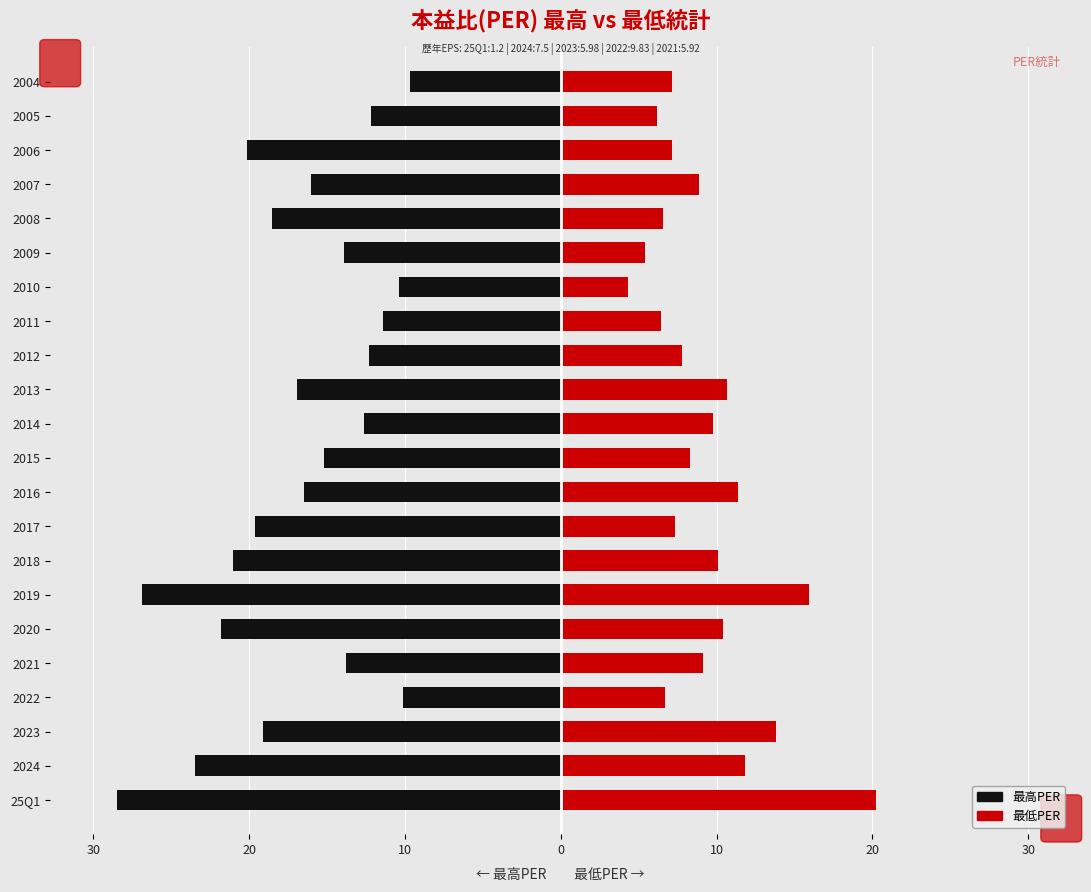

Reading left to right, extract all data points from this chart.

最高PER: -28.5	-23.5	-19.1	-10.1	-13.8	-21.8	-26.9	-21.0	-19.6	-16.5	-15.2	-12.6	-16.9	-12.3	-11.4	-10.4	-13.9	-18.5	-16.0	-20.1	-12.2	-9.7
最低PER: 20.2	11.8	13.8	6.7	9.2	10.4	15.9	10.1	7.3	11.4	8.3	9.8	10.7	7.8	6.5	4.3	5.4	6.6	8.9	7.1	6.2	7.1